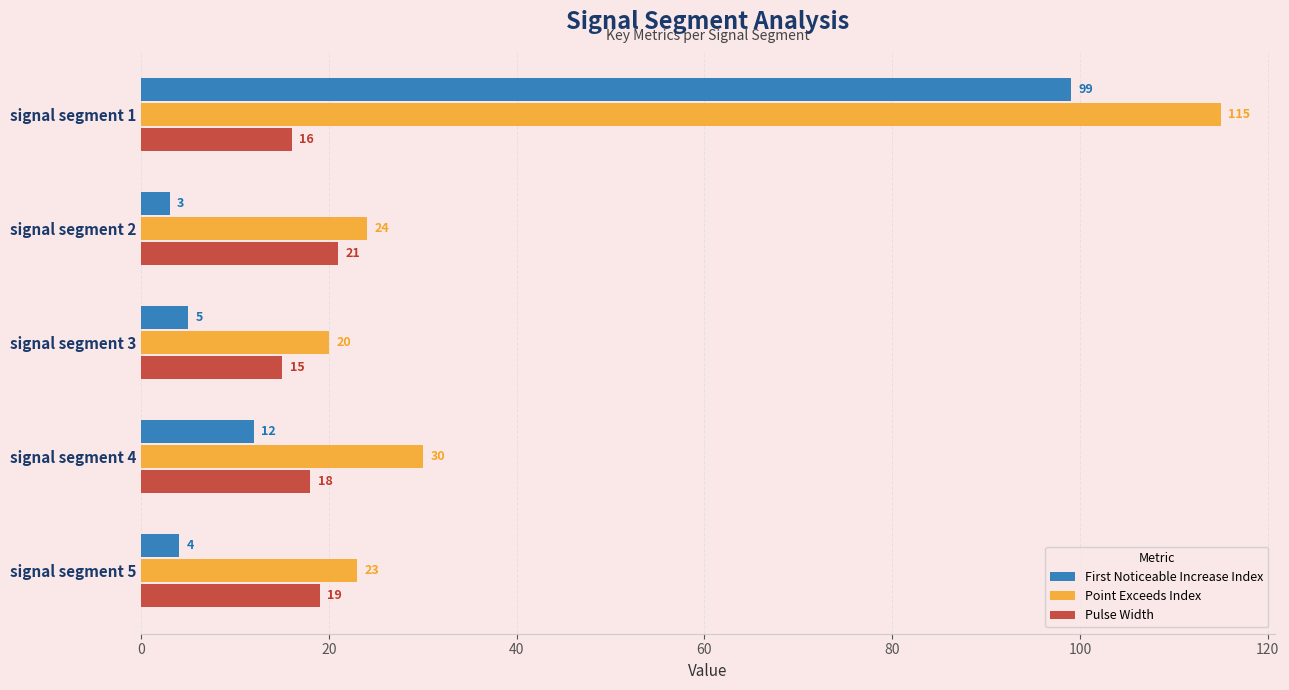

At which label does First Noticeable Increase Index reach its minimum?

signal segment 2